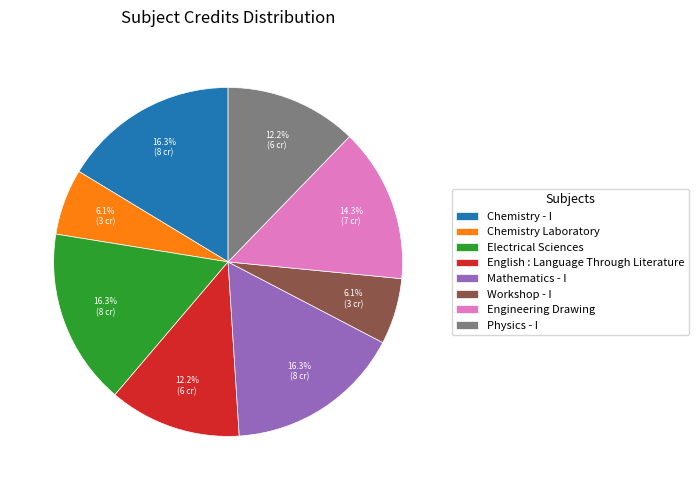

Count the number of slices in the pie.

8